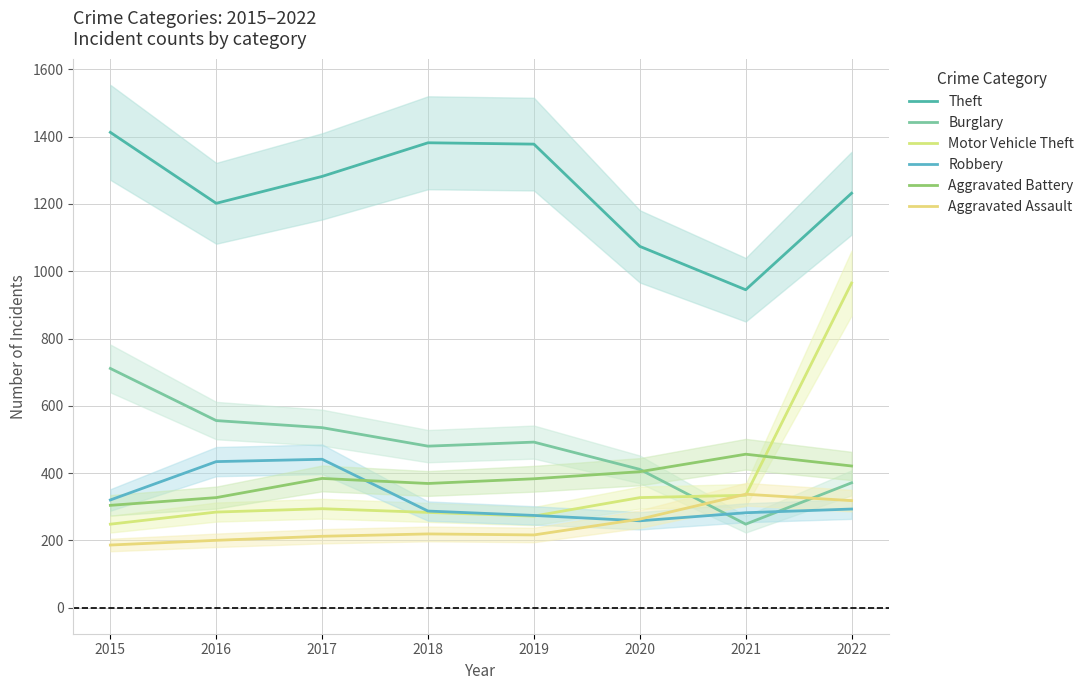

What is the sum of the Aggravated Assault values at 2020 and 2021?

600